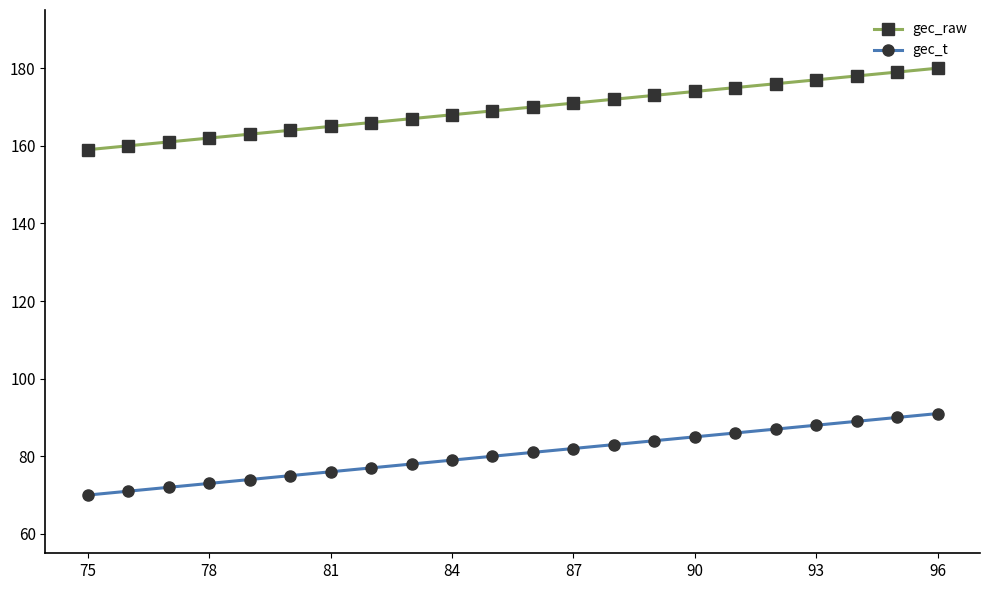

What is the lowest value of the gec_t series?

70